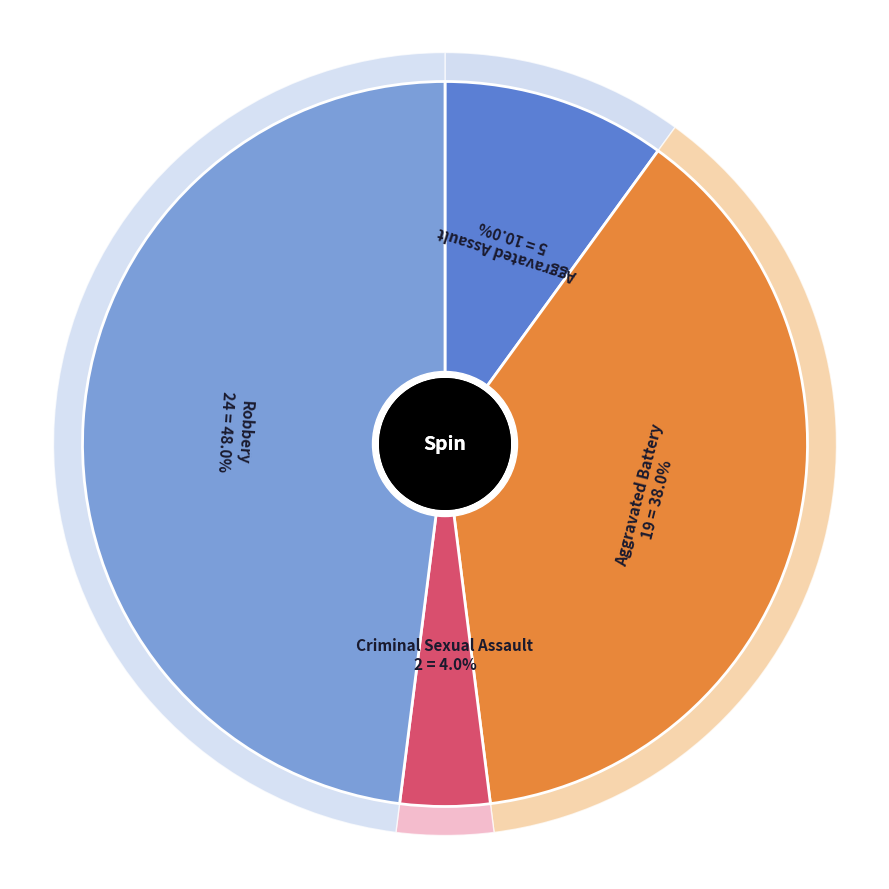

Which category has the biggest portion of the pie?

Robbery